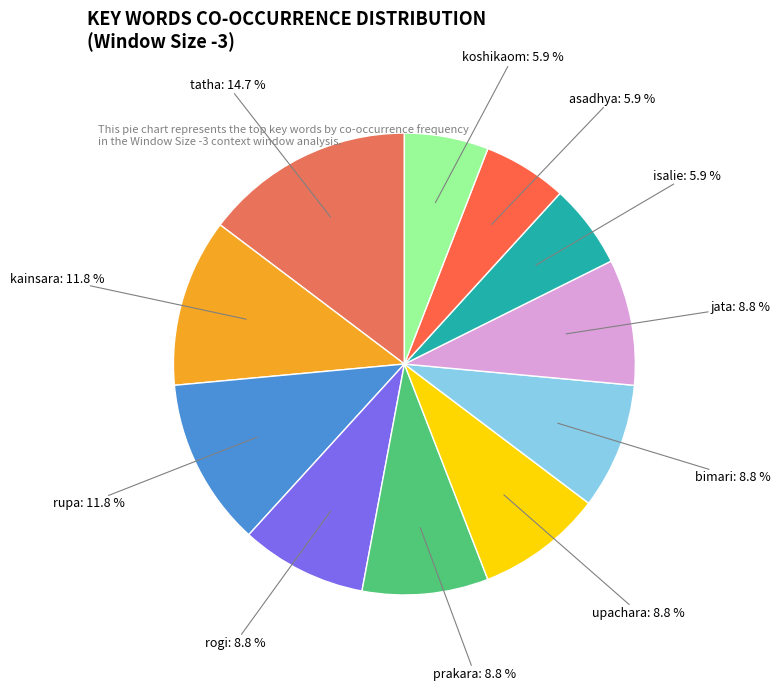

Which slice is the smallest?

isalie